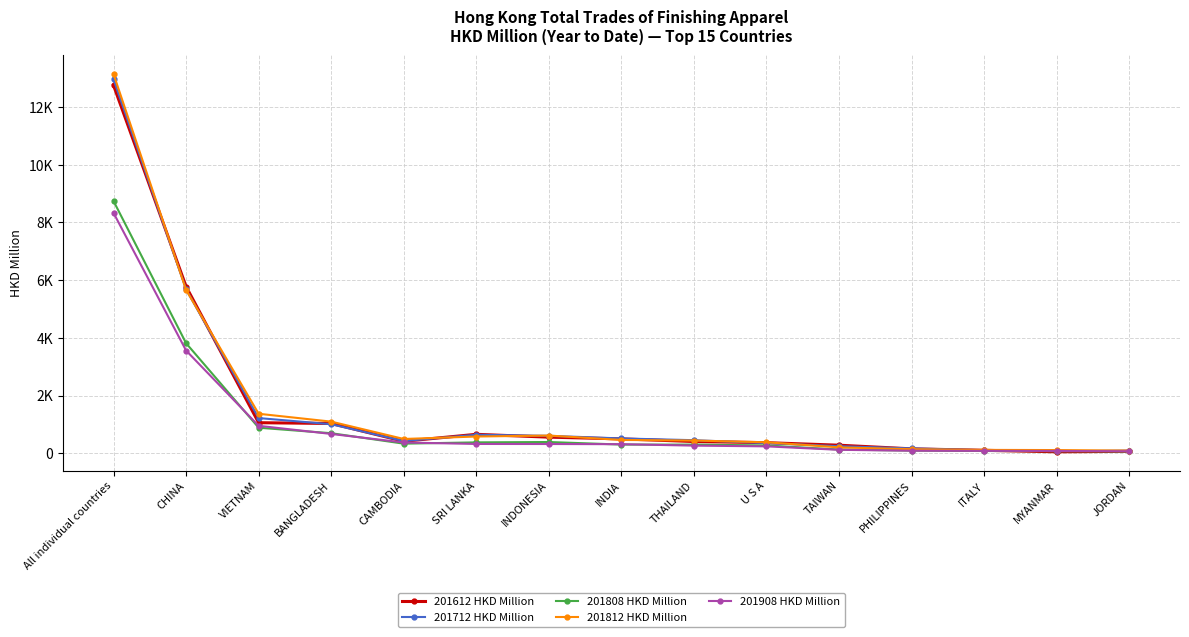

Reading left to right, extract all data points from this chart.

201612 HKD Million: All individual countries=12752.6	CHINA=5776.1	VIETNAM=1060.0	BANGLADESH=1033.5	CAMBODIA=416.4	SRI LANKA=657.5	INDONESIA=559.4	INDIA=499.3	THAILAND=407.9	U S A=367.9	TAIWAN=280.3	PHILIPPINES=153.7	ITALY=103.4	MYANMAR=51.7	JORDAN=67.7
201712 HKD Million: All individual countries=12959.3	CHINA=5678.3	VIETNAM=1220.8	BANGLADESH=1006.8	CAMBODIA=425.6	SRI LANKA=642.0	INDONESIA=605.5	INDIA=514.3	THAILAND=453.8	U S A=354.2	TAIWAN=245.4	PHILIPPINES=169.1	ITALY=109.1	MYANMAR=74.3	JORDAN=89.9
201808 HKD Million: All individual countries=8741.5	CHINA=3814.3	VIETNAM=886.1	BANGLADESH=696.0	CAMBODIA=333.5	SRI LANKA=378.1	INDONESIA=390.5	INDIA=302.0	THAILAND=300.4	U S A=271.4	TAIWAN=130.2	PHILIPPINES=92.9	ITALY=79.7	MYANMAR=75.0	JORDAN=64.4
201812 HKD Million: All individual countries=13142.3	CHINA=5661.8	VIETNAM=1369.9	BANGLADESH=1097.6	CAMBODIA=496.2	SRI LANKA=581.1	INDONESIA=614.7	INDIA=462.6	THAILAND=441.8	U S A=381.8	TAIWAN=204.8	PHILIPPINES=142.3	ITALY=117.3	MYANMAR=111.5	JORDAN=92.1
201908 HKD Million: All individual countries=8330.0	CHINA=3561.0	VIETNAM=952.2	BANGLADESH=670.5	CAMBODIA=373.9	SRI LANKA=323.3	INDONESIA=321.6	INDIA=315.6	THAILAND=265.7	U S A=240.3	TAIWAN=120.7	PHILIPPINES=89.4	ITALY=83.9	MYANMAR=80.9	JORDAN=70.0